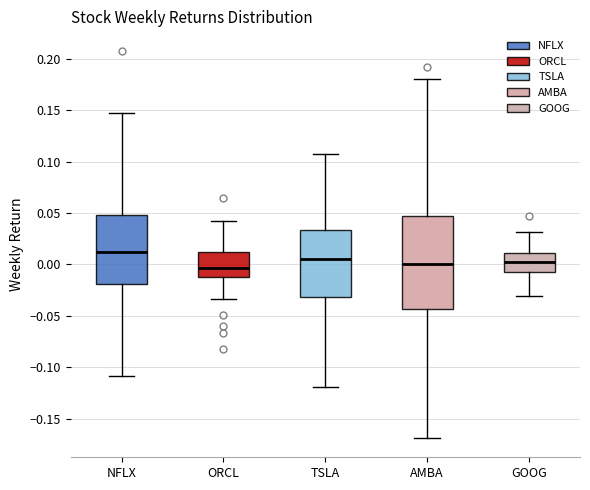

Where is the upper edge of the box for GOOG on the y-axis? The values are not printed on the chart, so give them approximately, as read against the axis.

0.010